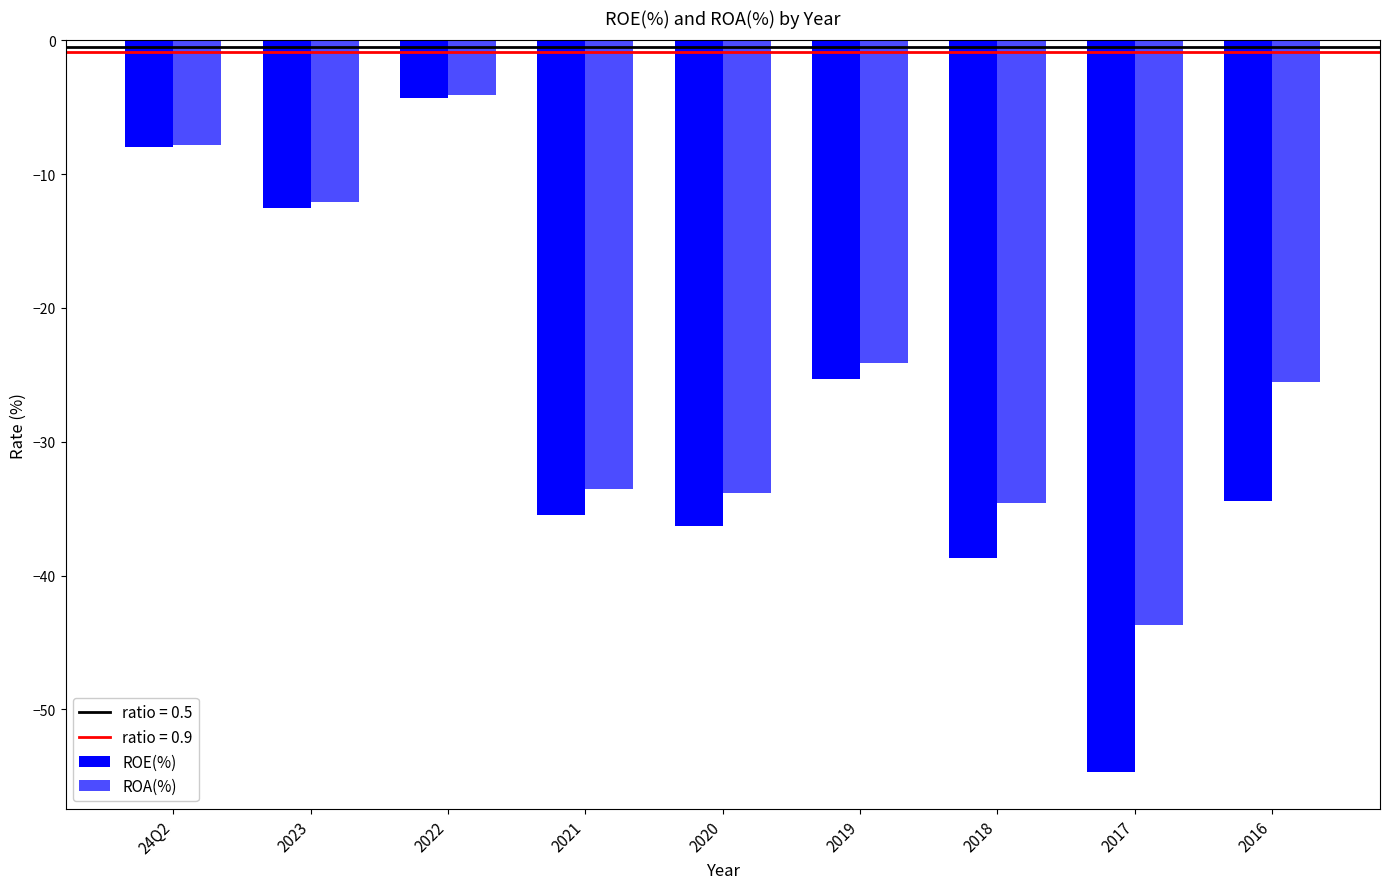

Which has a higher value, 2020 or 2021?

2021